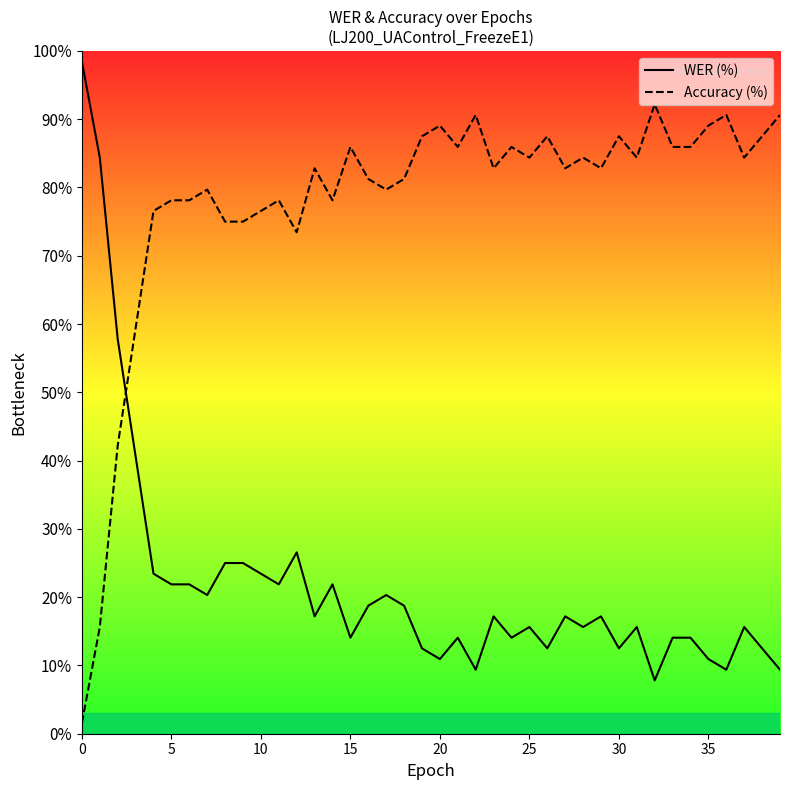

True or false: Accuracy (%) has a value of 79.7 at 17.

True